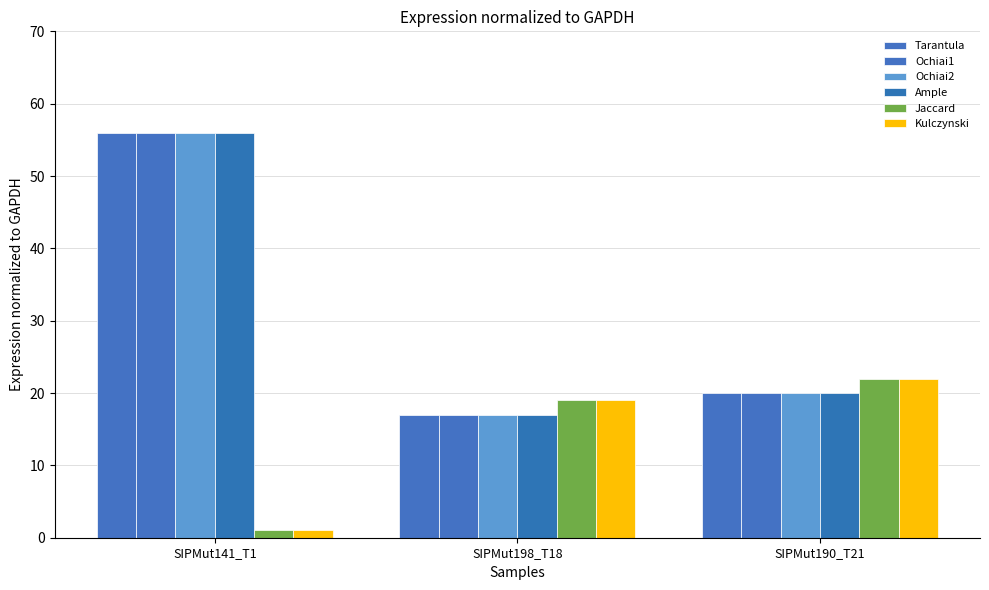

What is the value of the Jaccard bar at the 1st from the left?

1